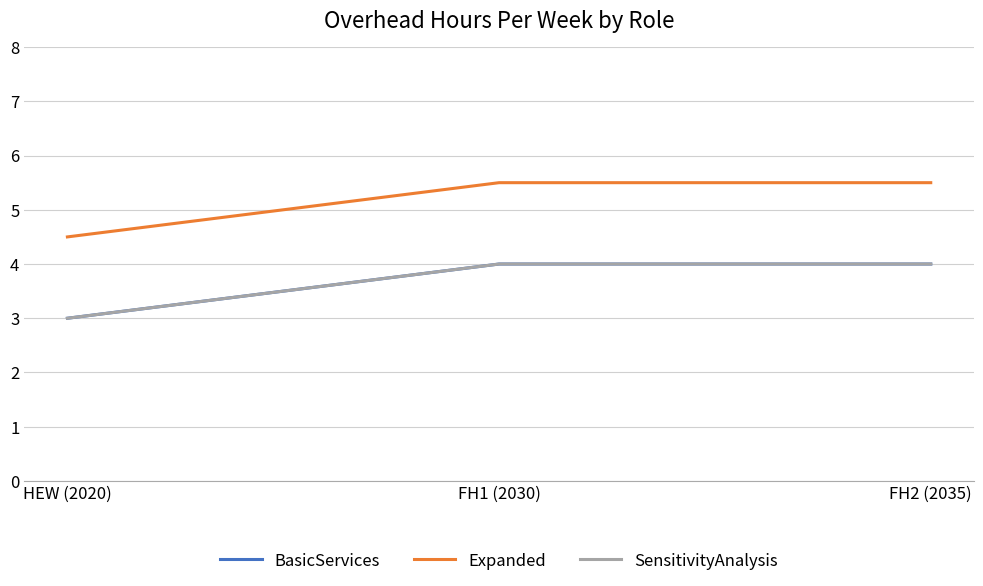

List the series in order of their peak value, highest first.

Expanded, BasicServices, SensitivityAnalysis